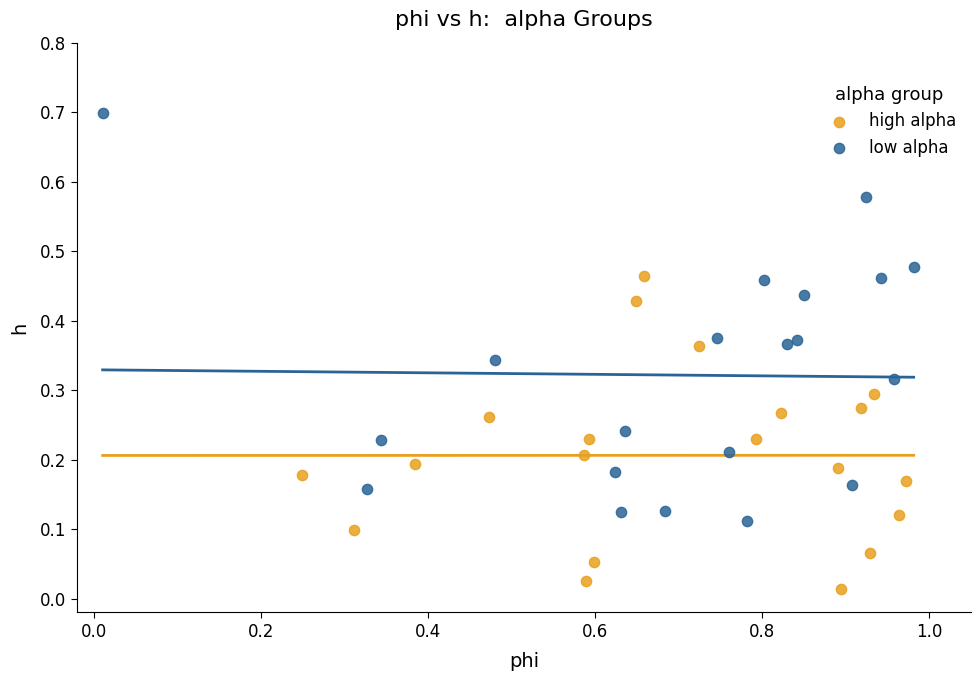

What are all the series names shown in the legend?

high alpha, low alpha